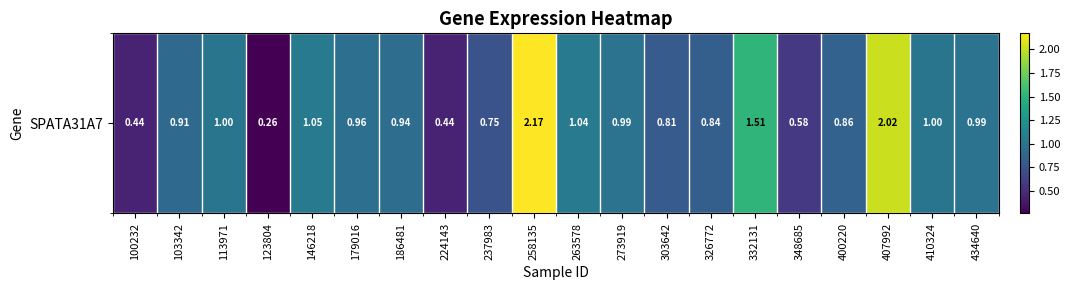

Where is the data nearest to the value 1?

113971